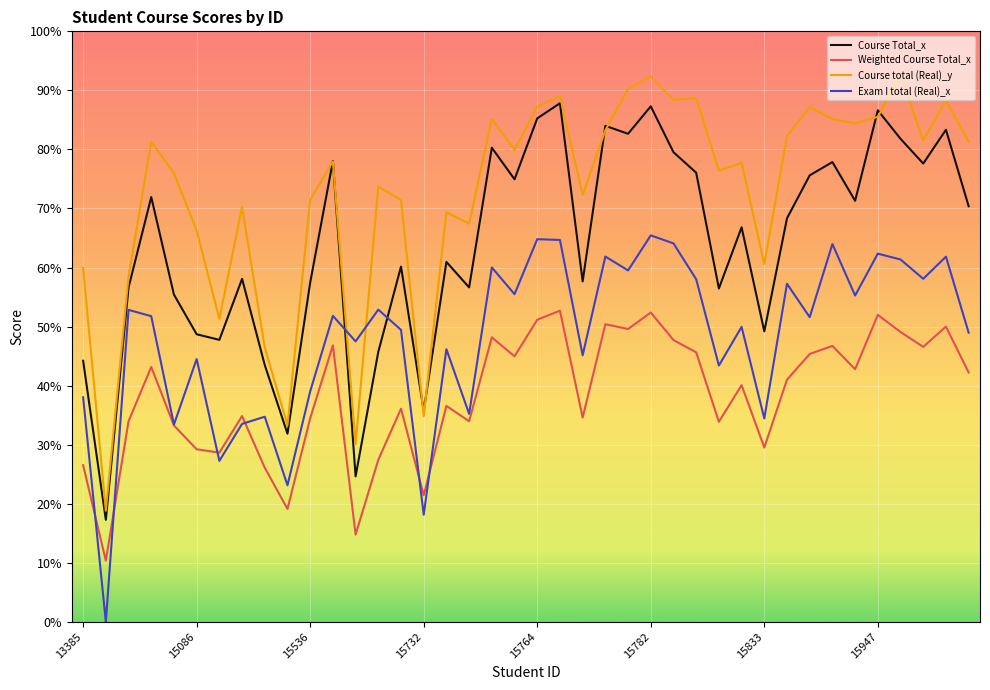

True or false: Exam I total (Real)_x and Course Total_x cross at least once.

True